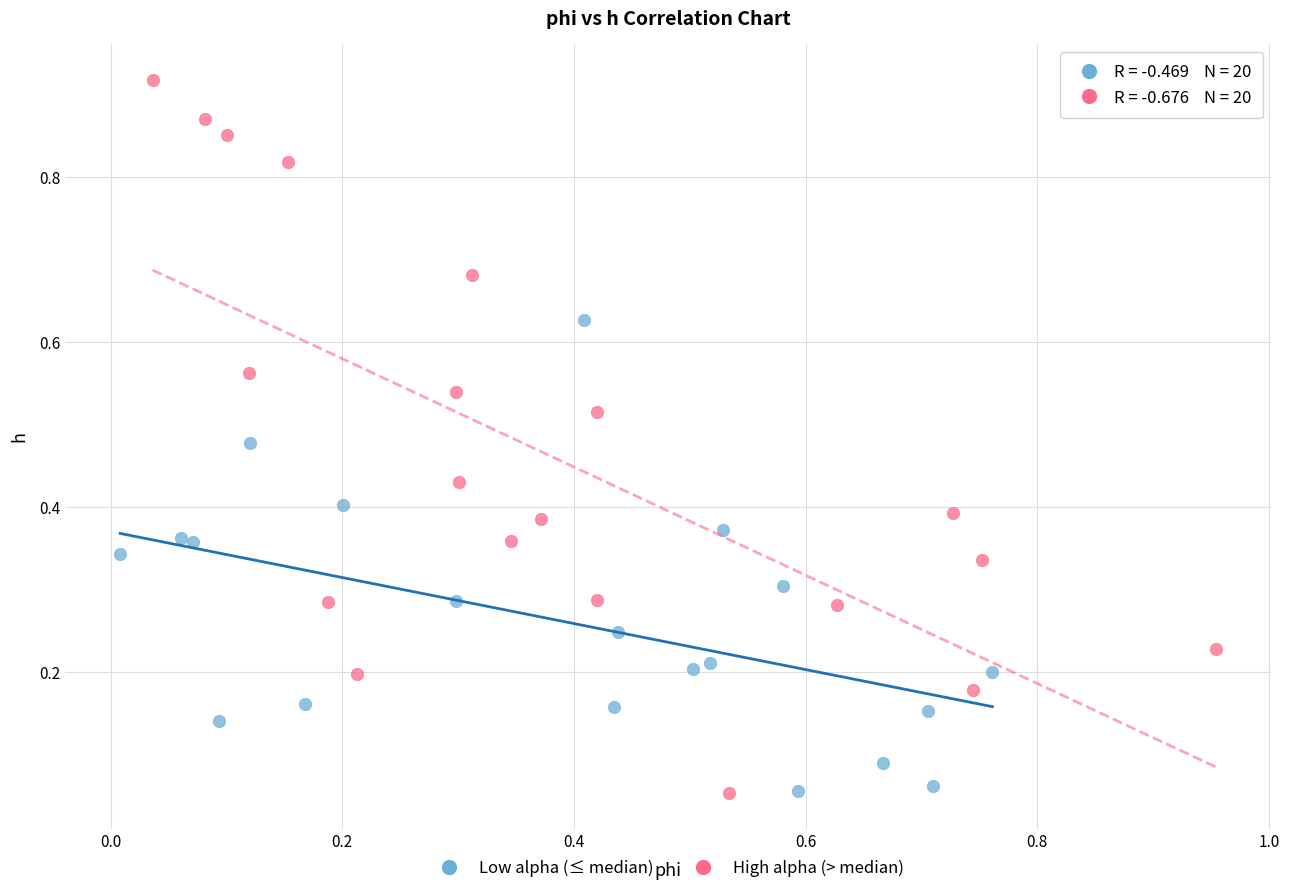

Which series contains the highest Y value?

High alpha (> median)